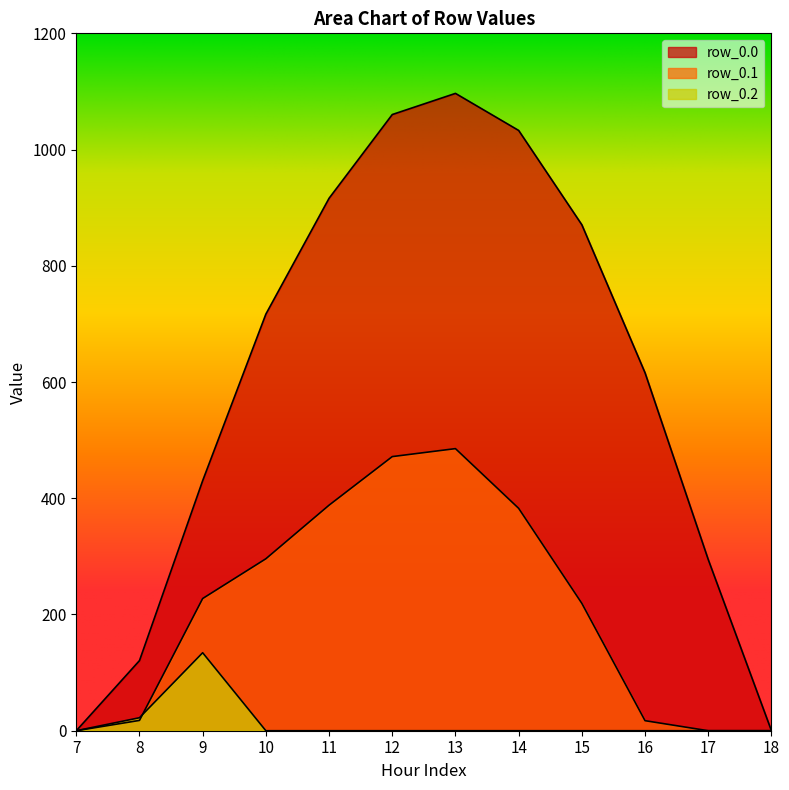

Which series changed the most between 7 and 16?

row_0.0